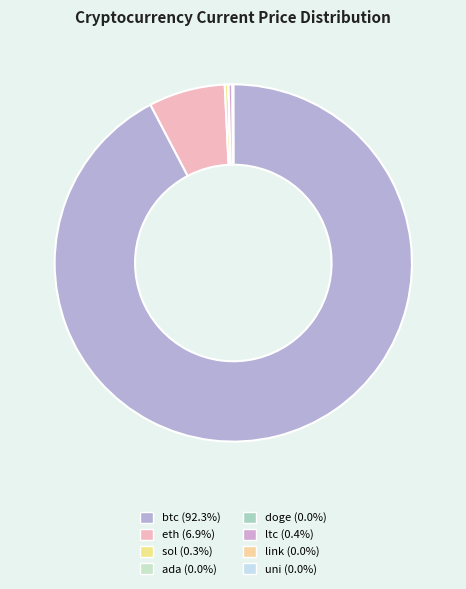

How many slices are in this pie chart?

8